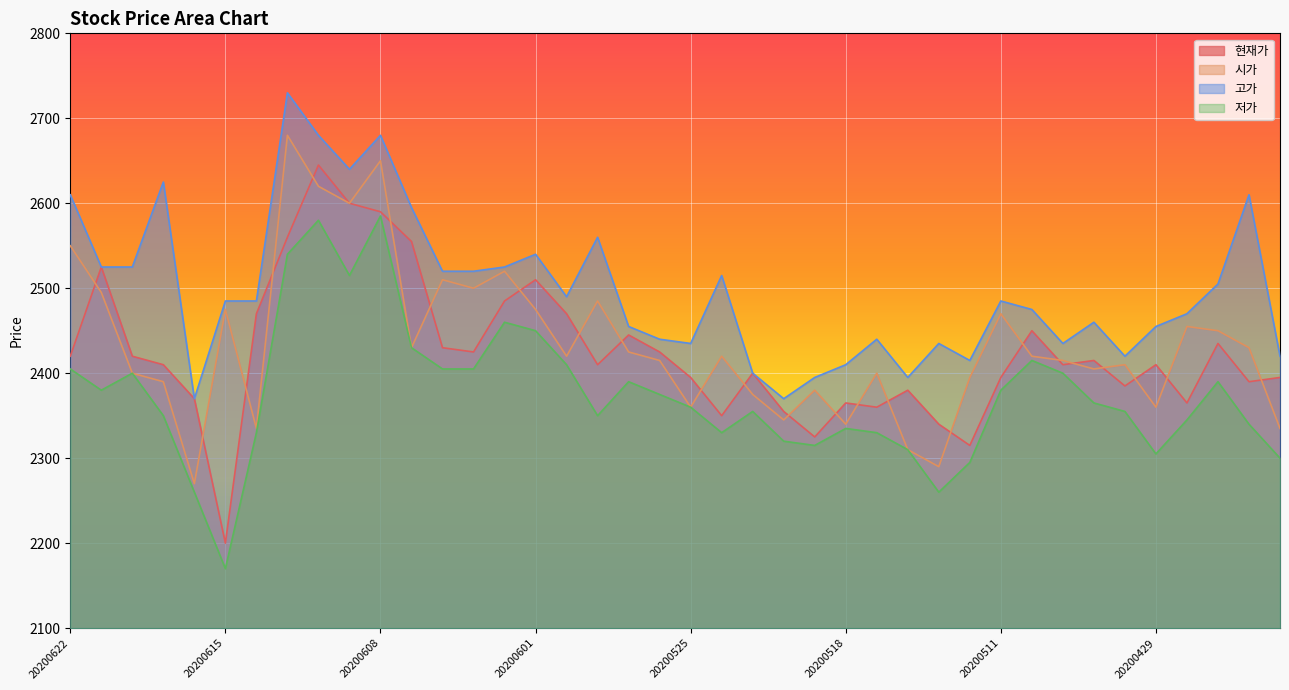

True or false: 저가 and 시가 intersect in this chart.

False